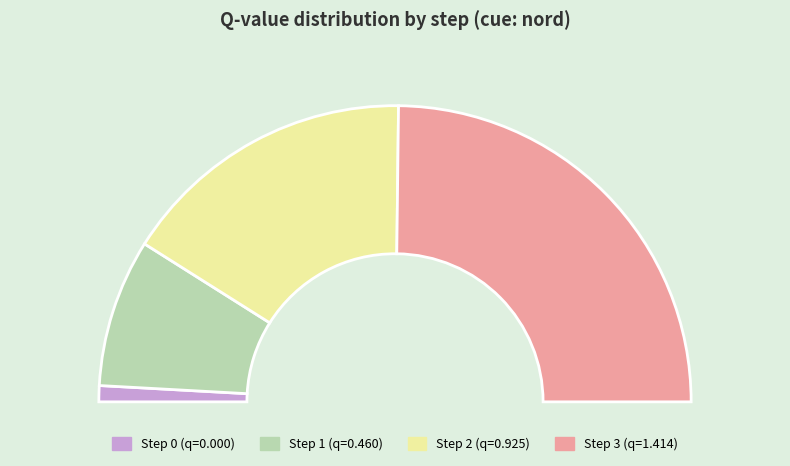

Count the number of slices in the pie.

4